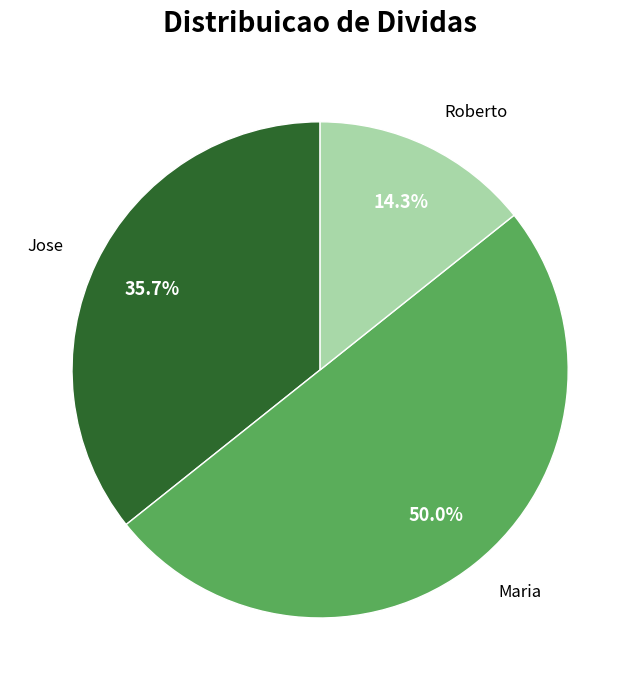

Approximately how many times larger is the value at Roberto compared to Jose?

0.4